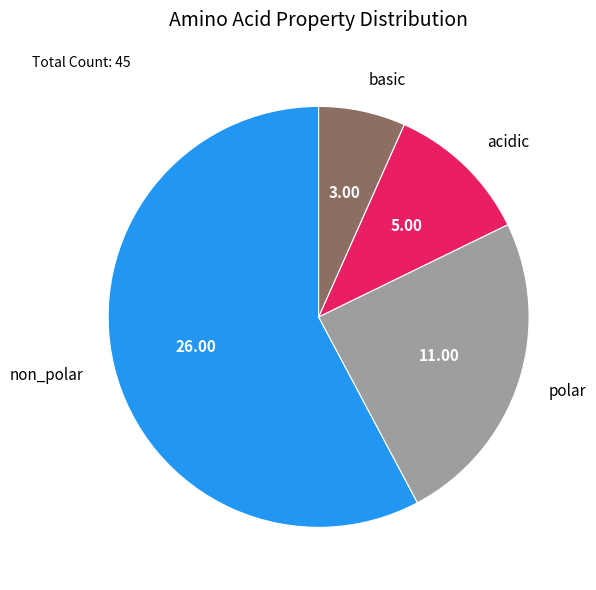

Rank the categories by value from highest to lowest.

non_polar, polar, acidic, basic